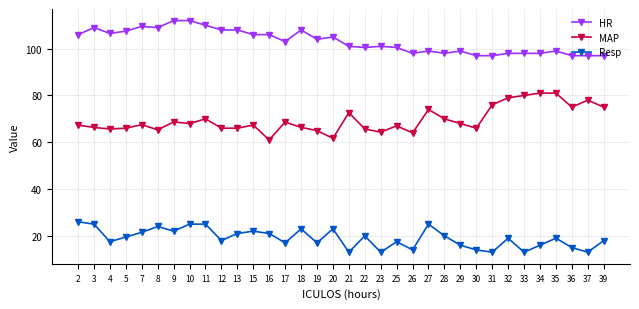

How many categories are shown in the chart?

34